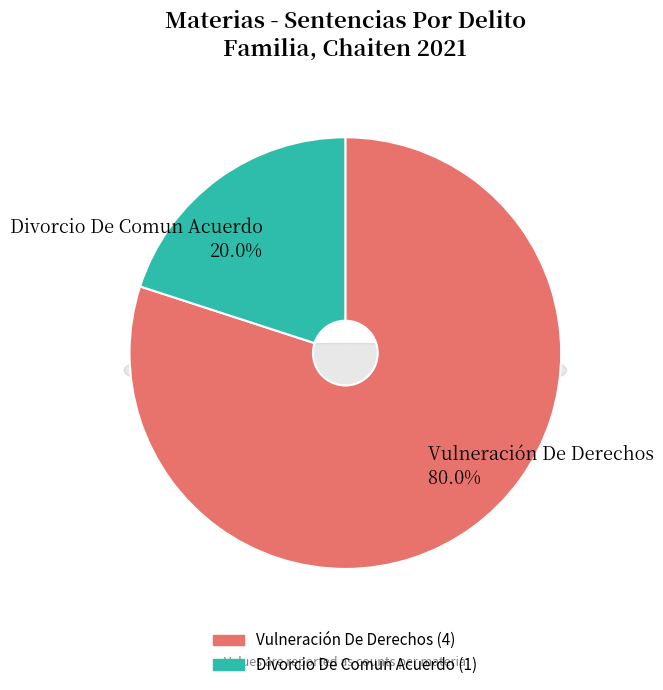

True or false: Vulneración De Derechos accounts for 80% of the total.

True